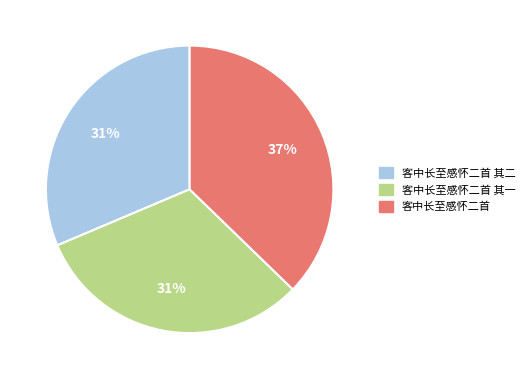

Is there a majority slice in this chart?

No